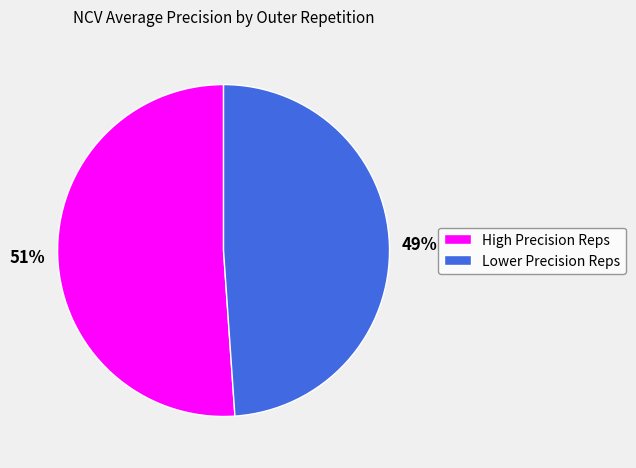

To the nearest percent, what is the combined percentage of High Precision Reps and Lower Precision Reps?

100%